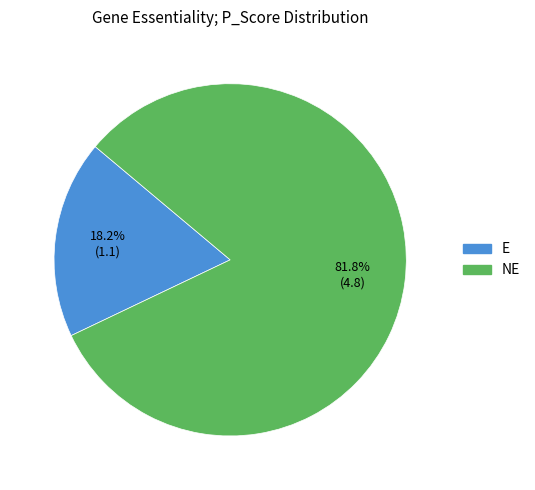

To the nearest percent, what is the difference between the largest and smallest slice percentages?

64%